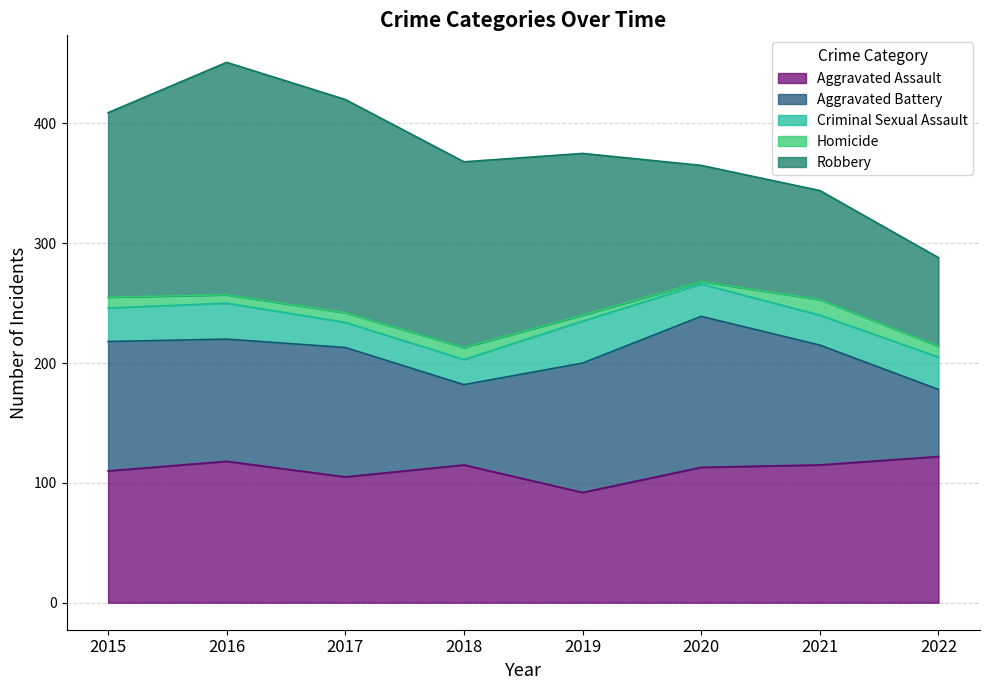

True or false: Criminal Sexual Assault and Robbery cross at least once.

False